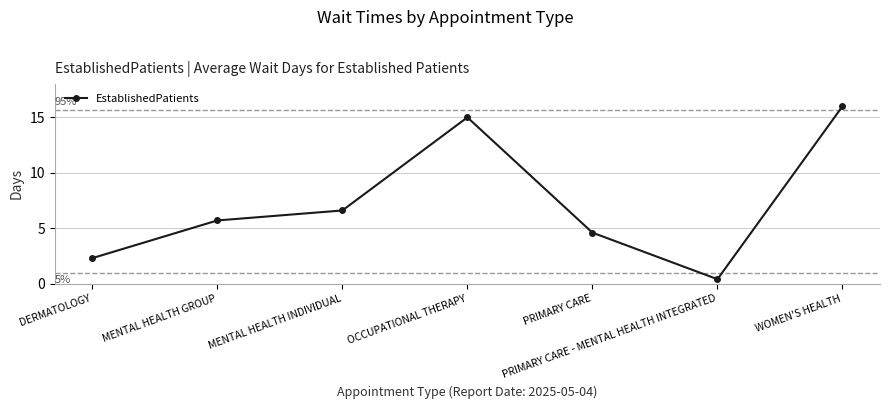

Is it true that the value at MENTAL HEALTH GROUP is 5.7?

True